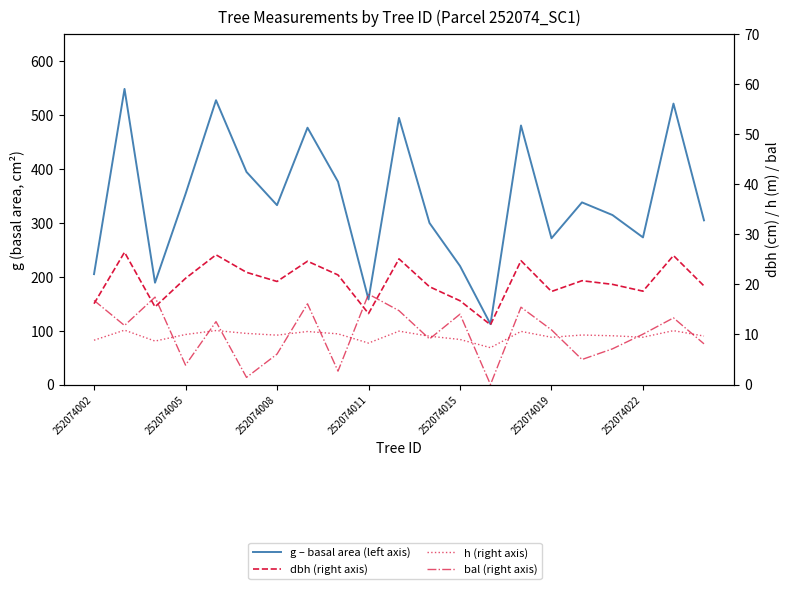

At how many categories does at least one series exceed 461?

6